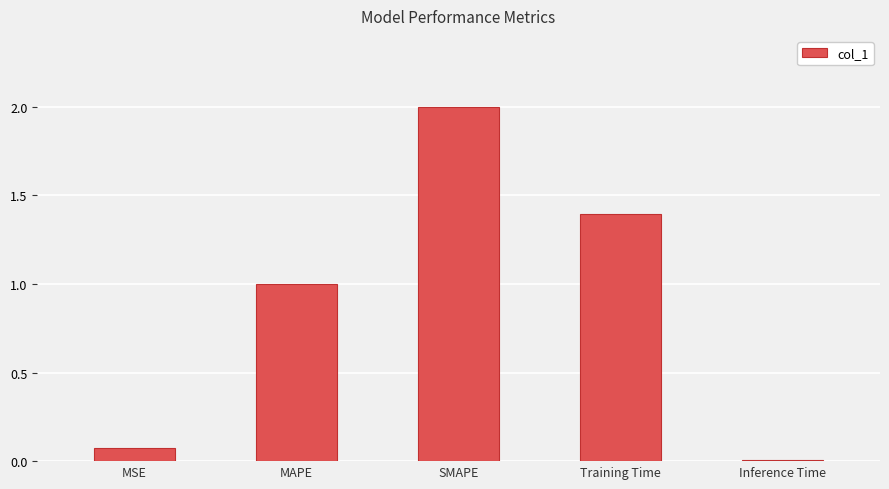

How many values exceed 1?

3